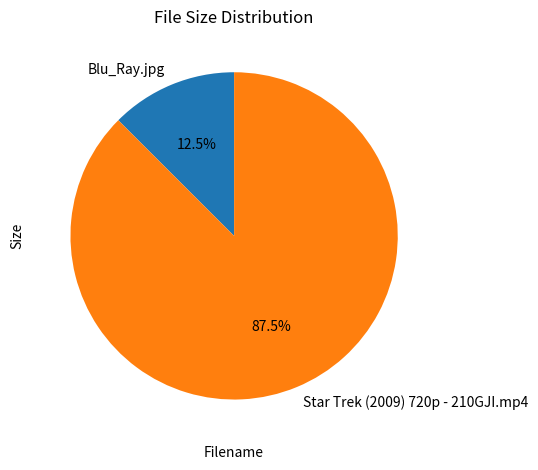

To the nearest percent, what is the combined percentage of Blu_Ray.jpg and Star Trek (2009) 720p - 210GJI.mp4?

100%